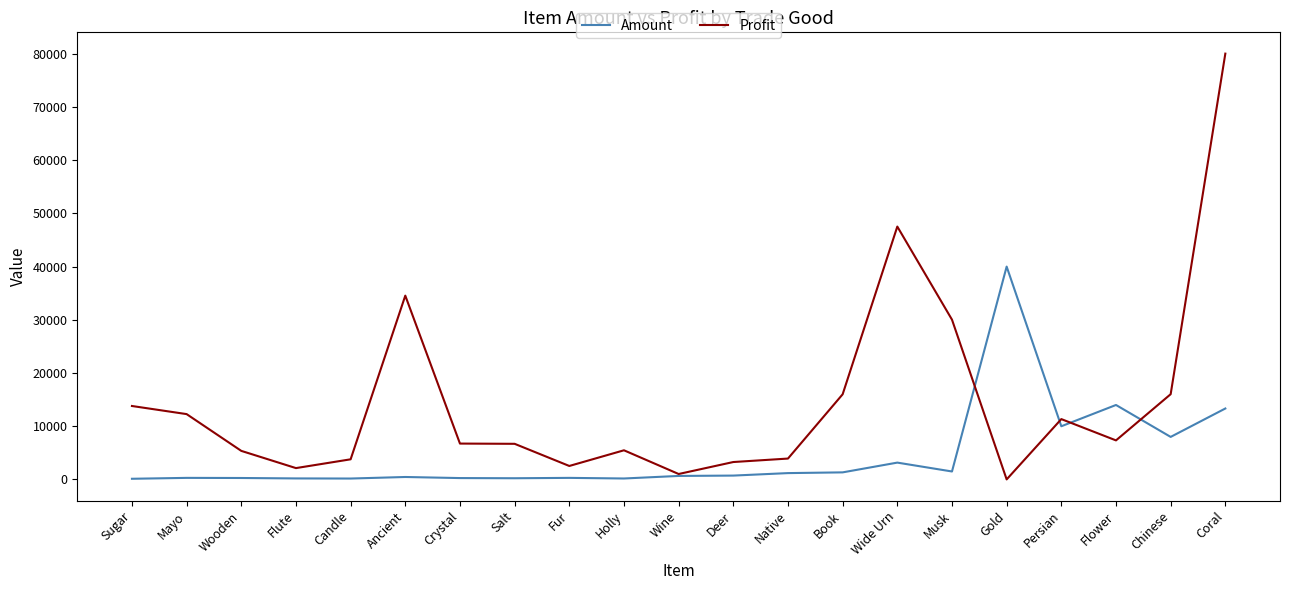

What is the average value of the Amount series?

4591